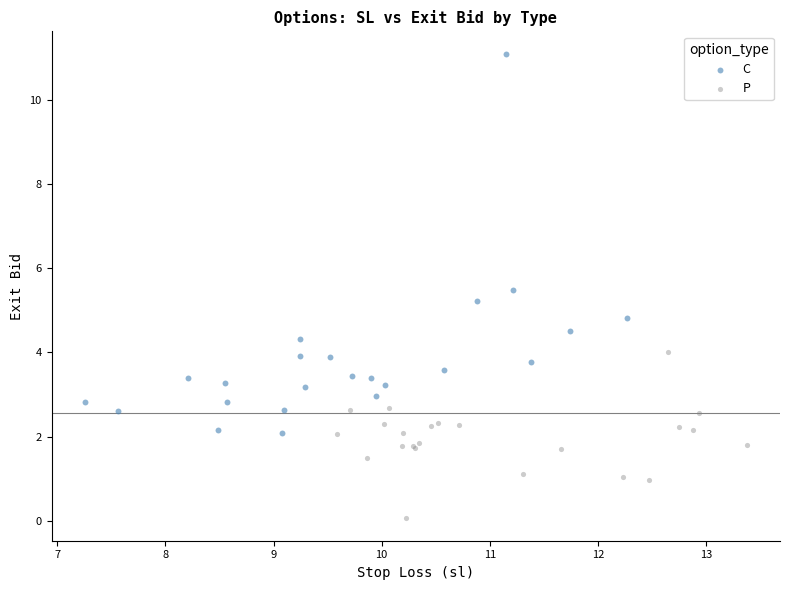

Which series has the largest Y range (max minus min)?

C